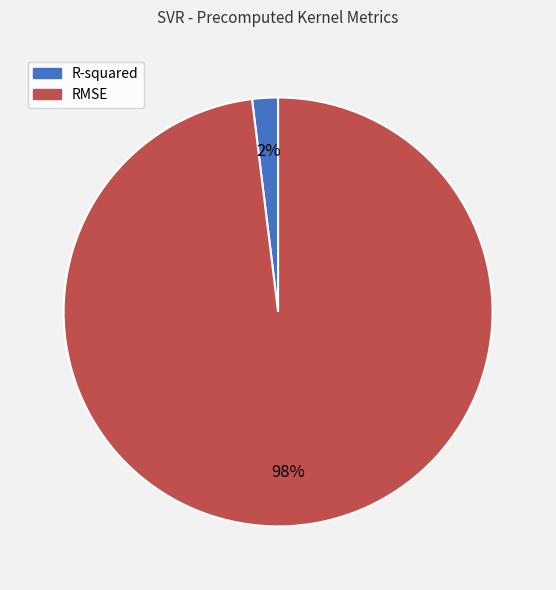

To the nearest percent, what percentage of the pie is RMSE?

98%